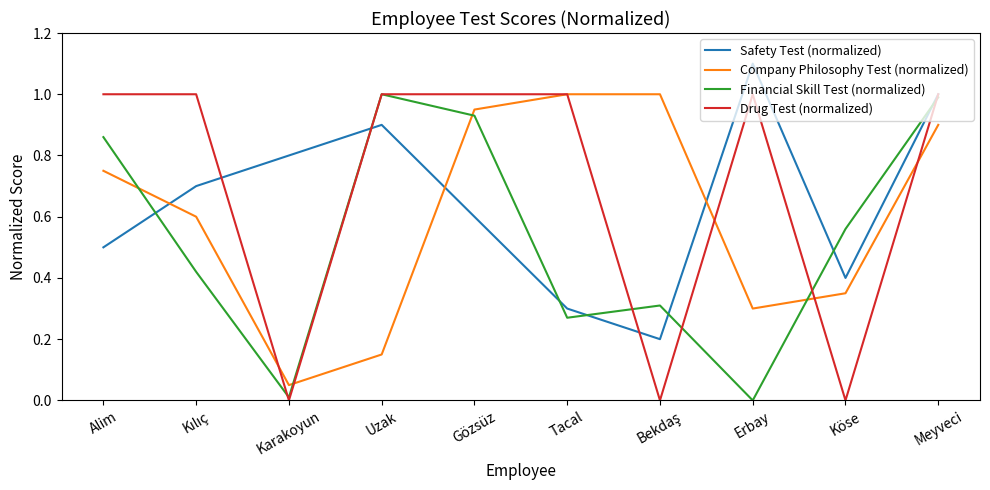

What is the difference between the highest and lowest values at Alim?

0.5